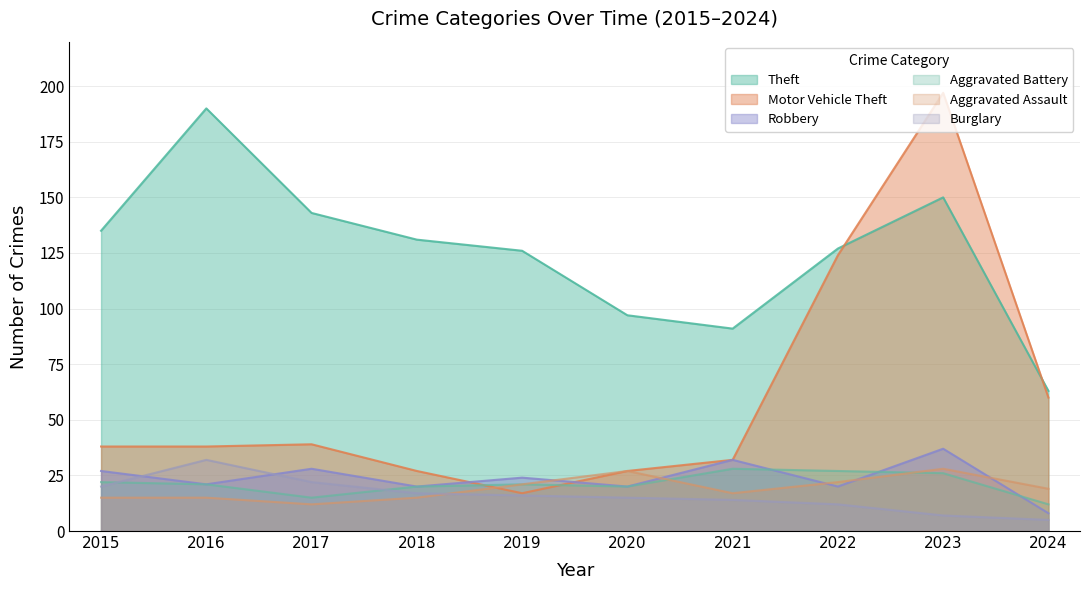

Reading left to right, extract all data points from this chart.

Theft: 135	190	143	131	126	97	91	127	150	63
Motor Vehicle Theft: 38	38	39	27	17	27	32	124	197	60
Robbery: 27	21	28	20	24	20	32	20	37	8
Aggravated Battery: 22	21	15	20	21	20	28	27	26	12
Aggravated Assault: 15	15	12	15	21	27	17	22	28	19
Burglary: 20	32	22	17	16	15	14	12	7	5